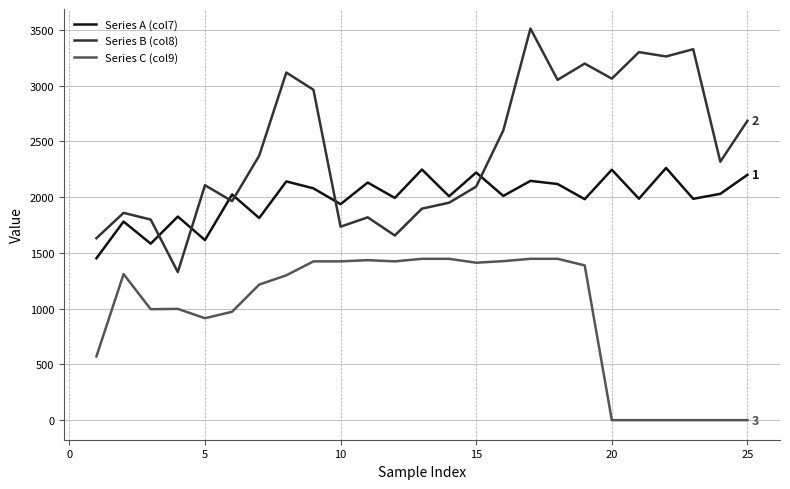

At how many categories does at least one series exceed 2290?

13